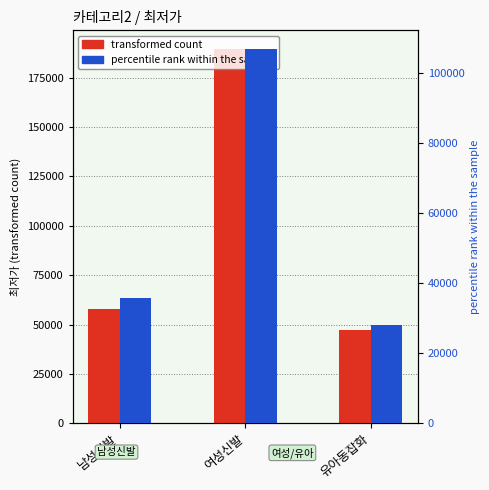

Are the bars grouped side by side (vs. stacked)?

Yes